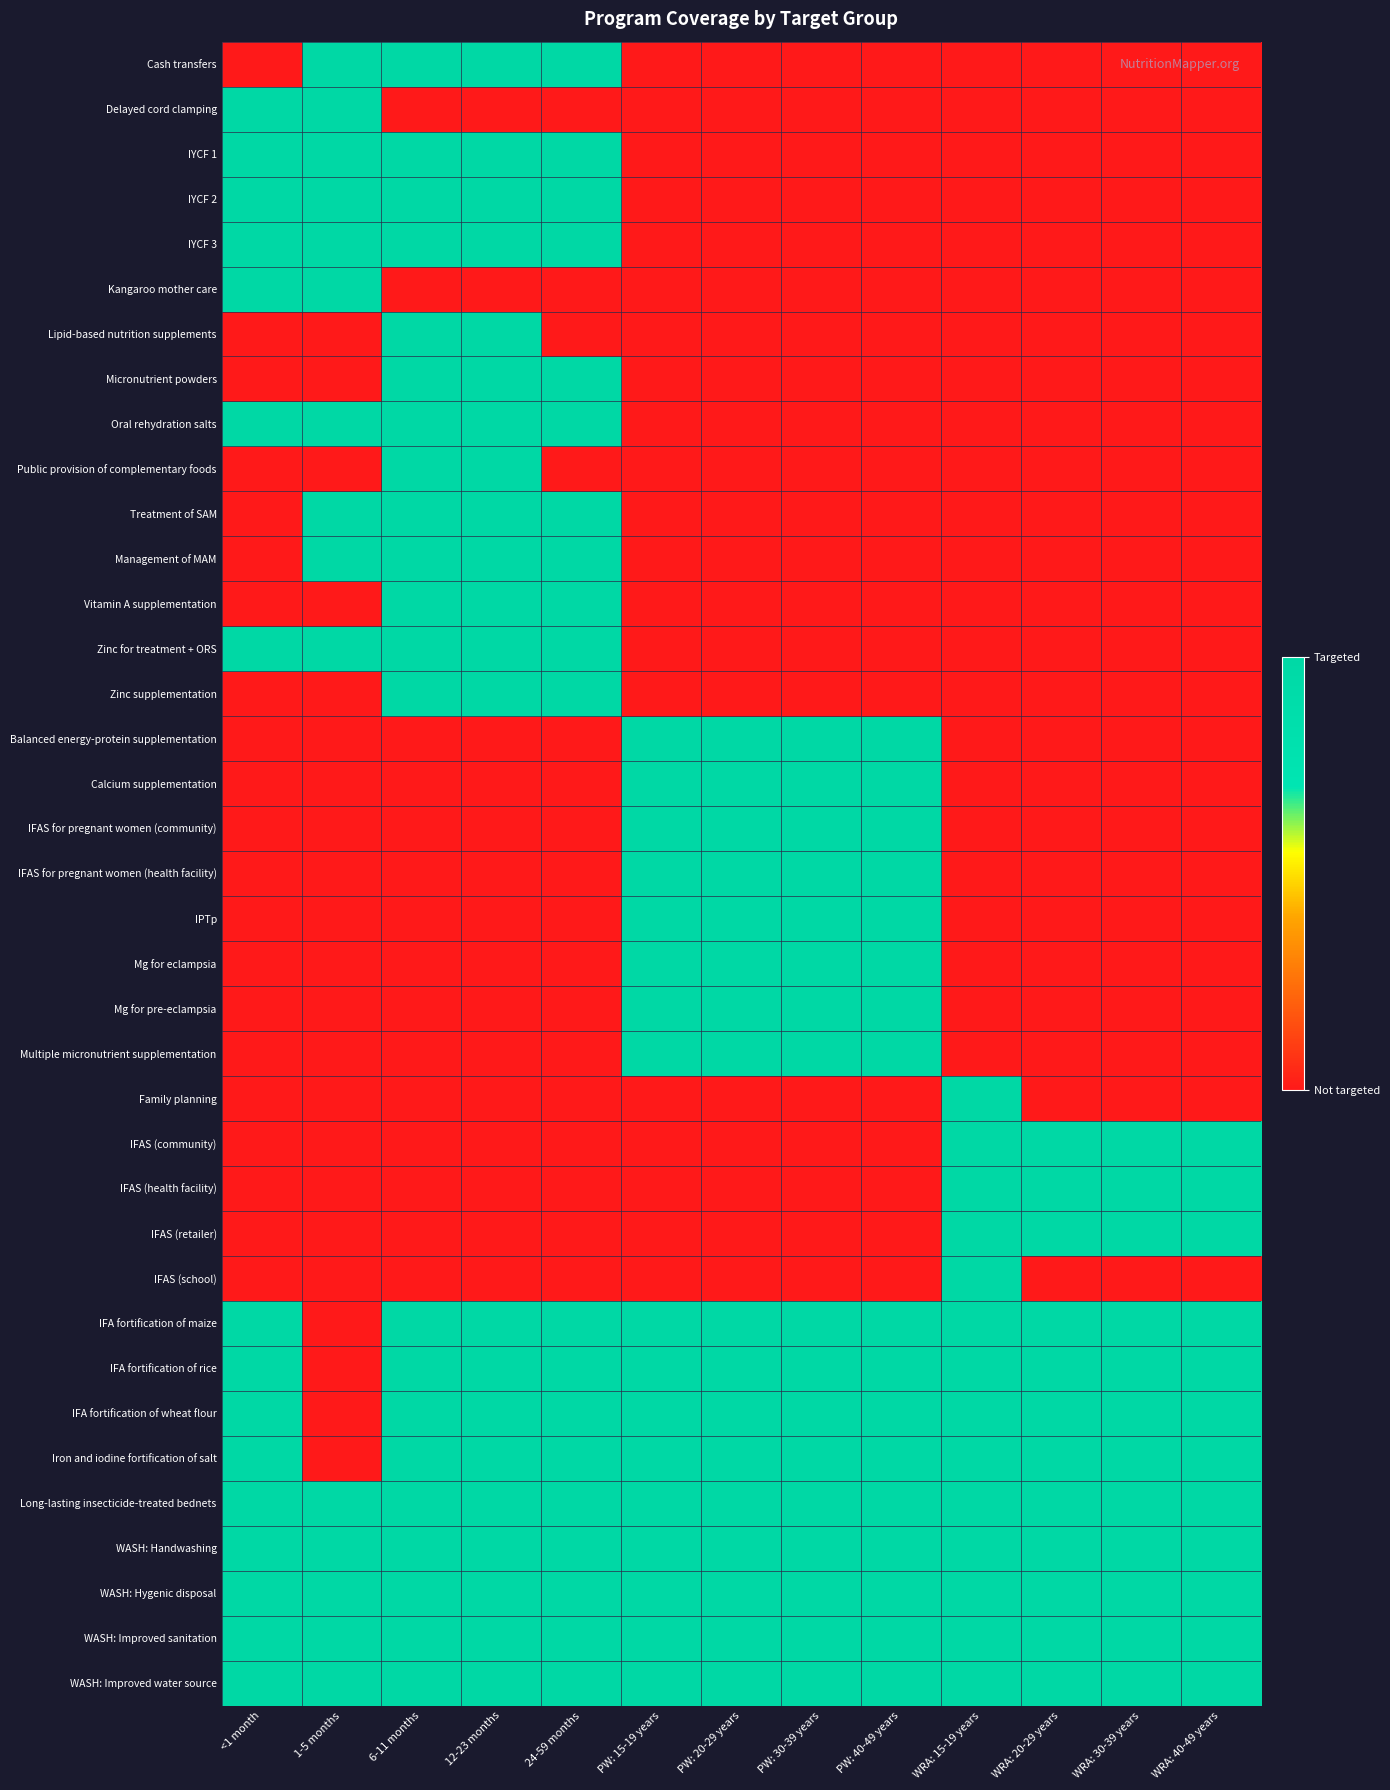

Which series has the largest total across all categories?

Long-lasting insecticide-treated bednets